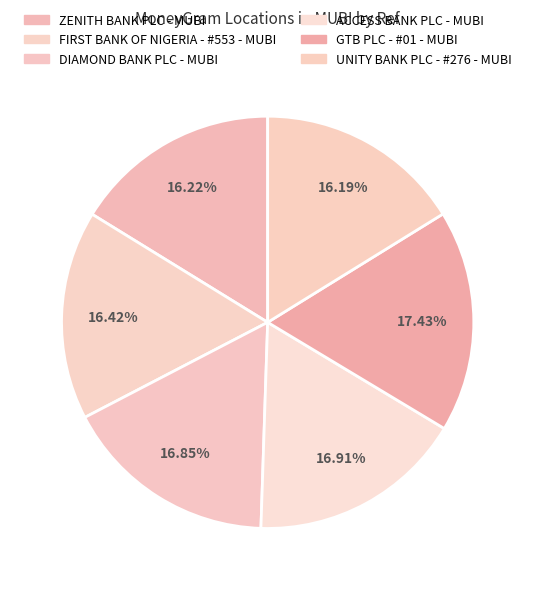

What is the largest slice in the pie chart?

GTB PLC - #01 - MUBI